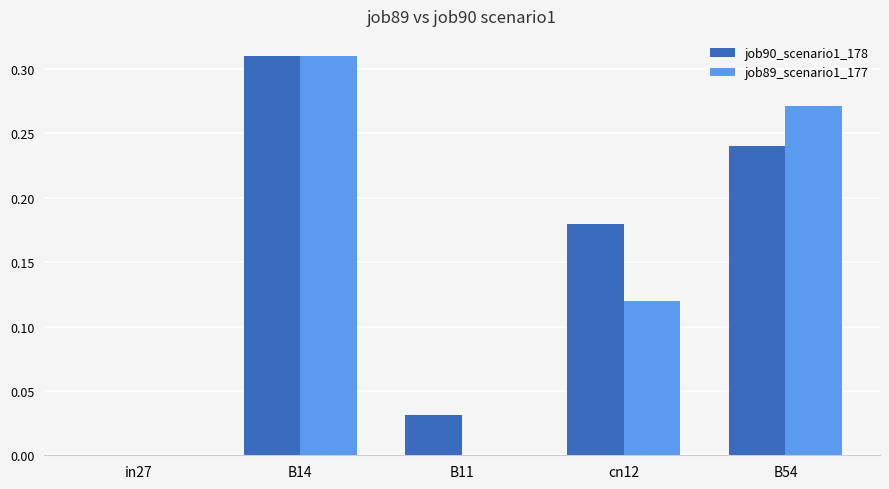

What is the total value across all series at B14?

0.6